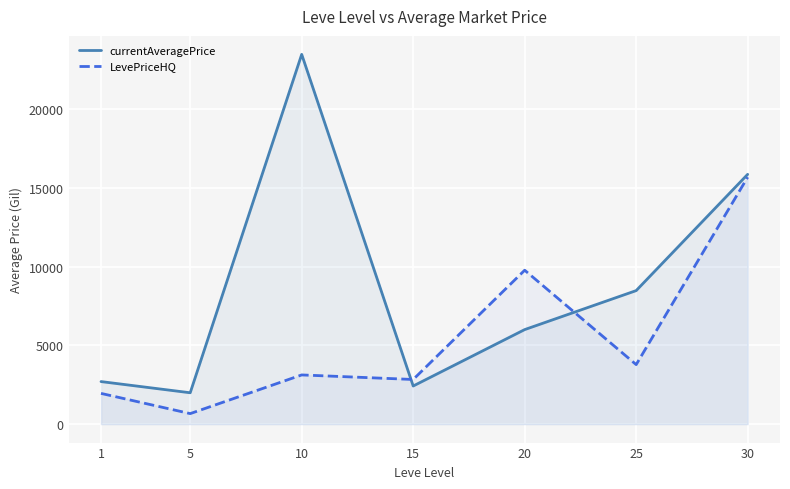

Between which two adjacent categories do currentAveragePrice and LevePriceHQ first intersect?

10 and 15